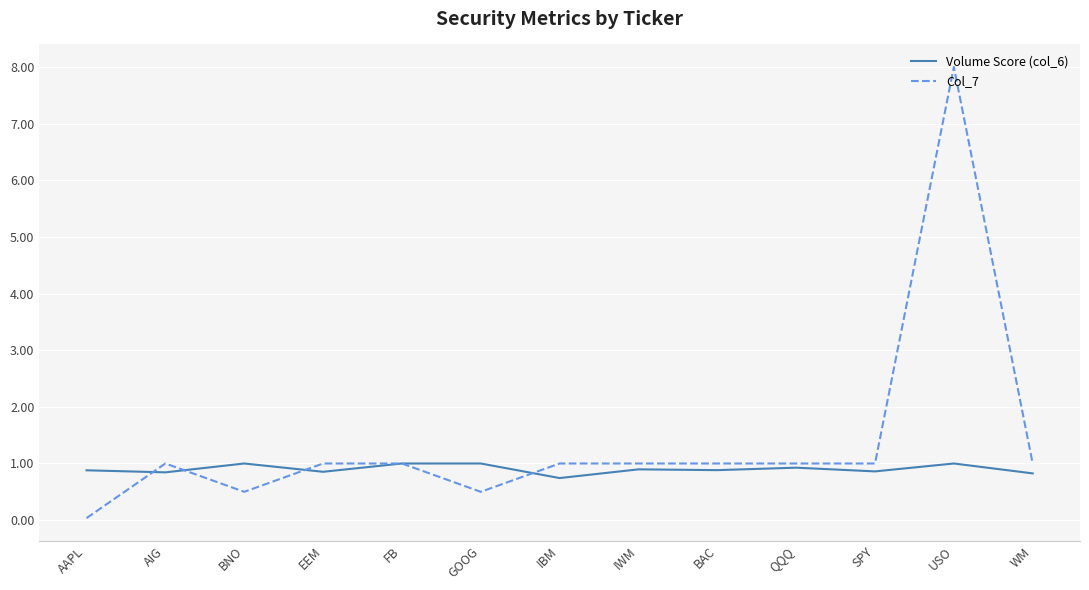

What position from the left is IBM?

7